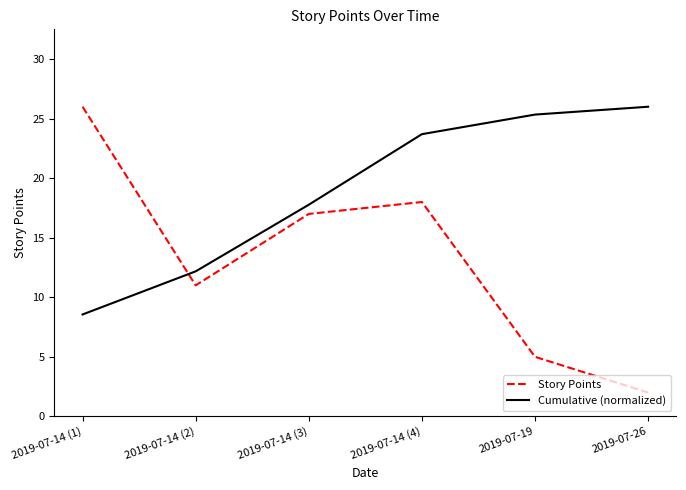

What is the difference between the highest and lowest values at 2019-07-26?

24.0